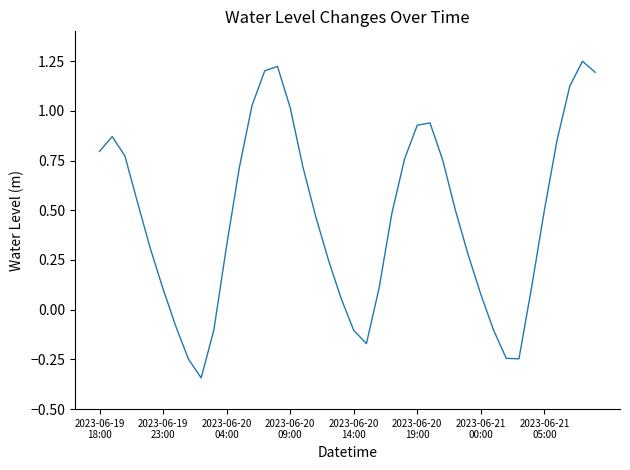

What is the difference between the maximum and minimum values?

1.6